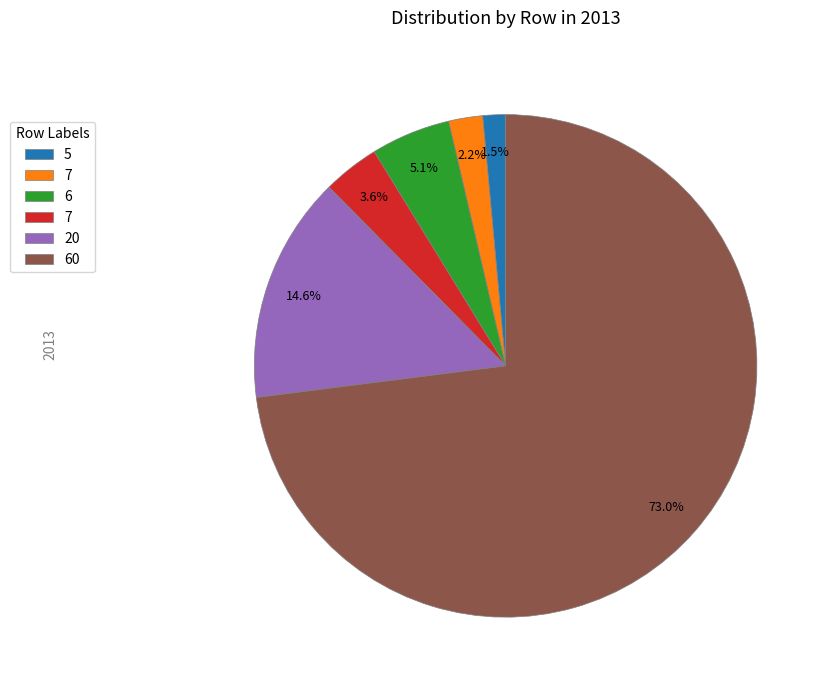

Does any single category account for the majority?

Yes